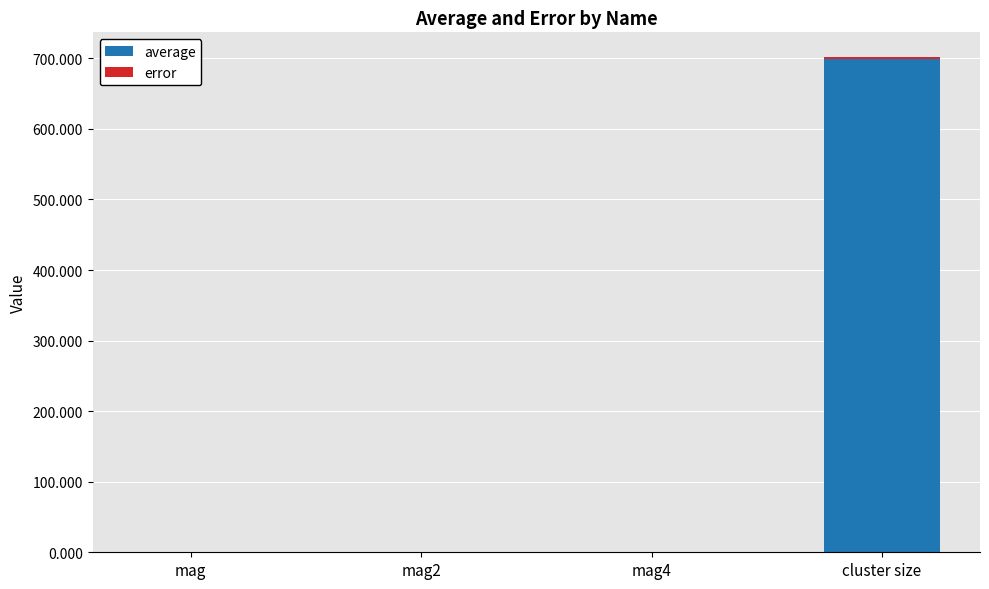

At which category is the sum across all series the highest?

cluster size